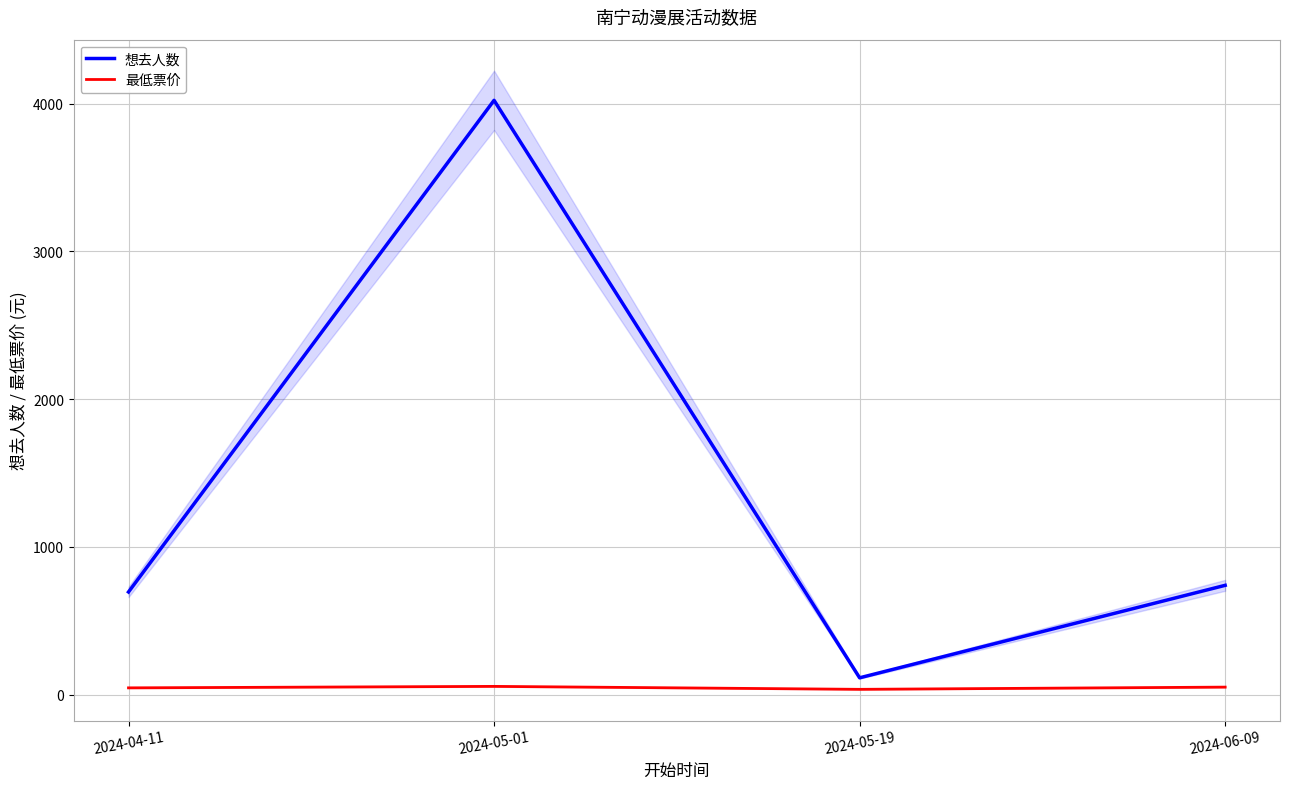

Count the 最低票价 values in the range 45 to 55.

3